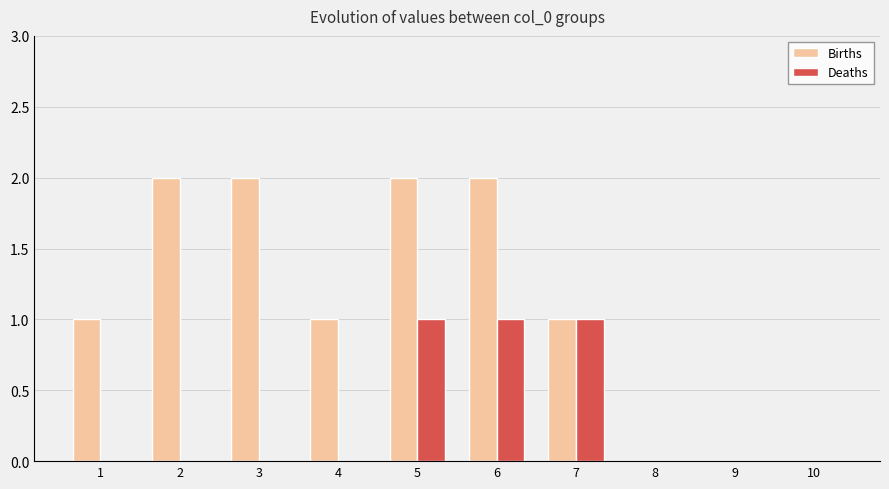

What is the sum of all Deaths values?

3